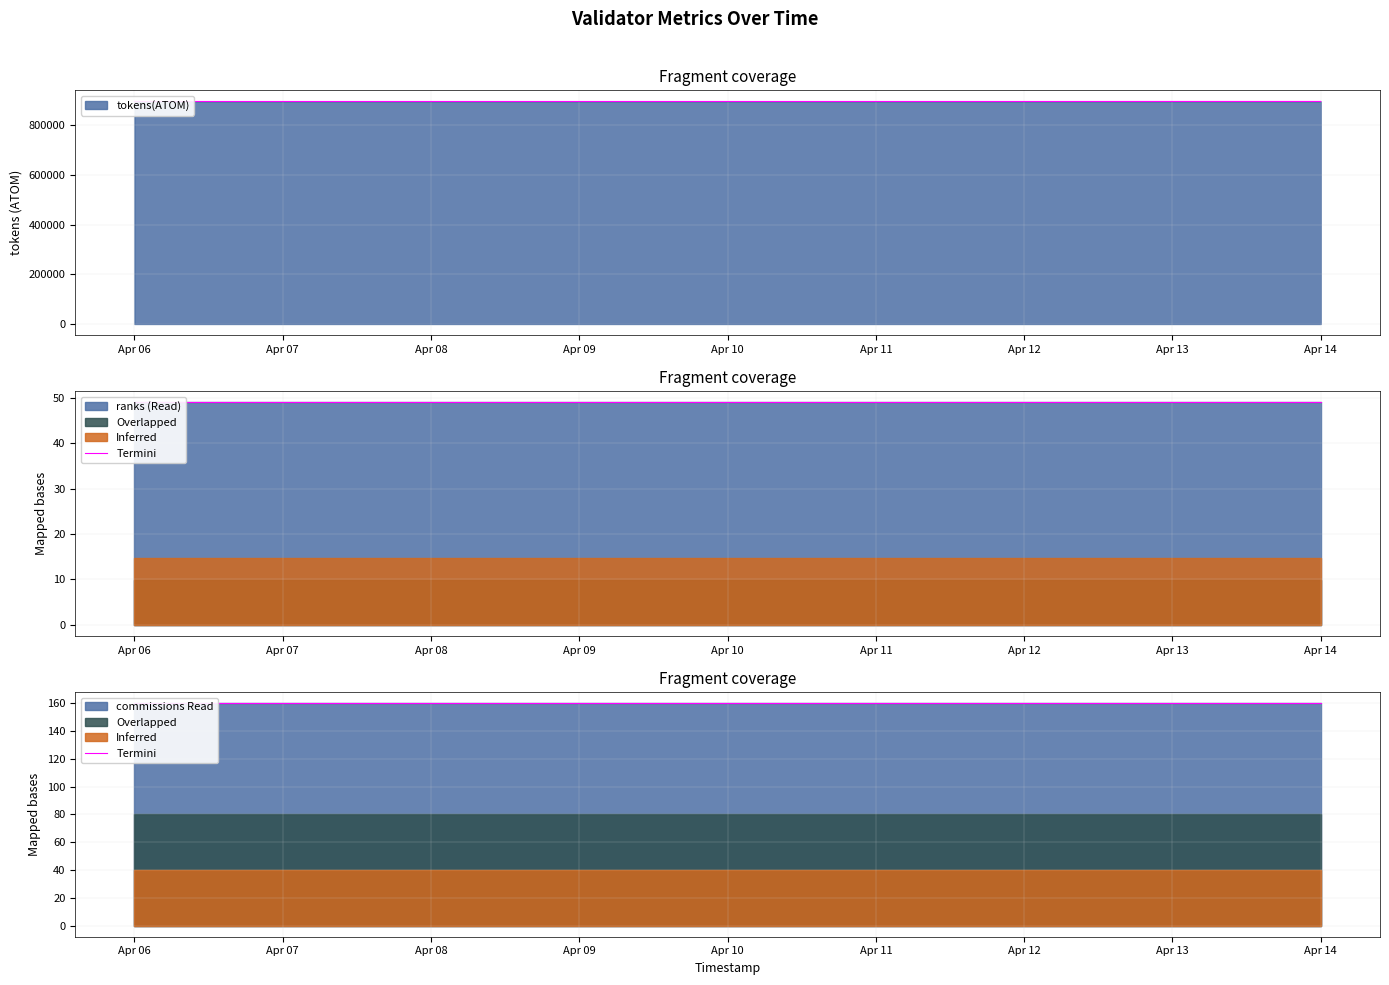

Between 2023-04-11 and 2023-04-13, which is larger?

2023-04-13